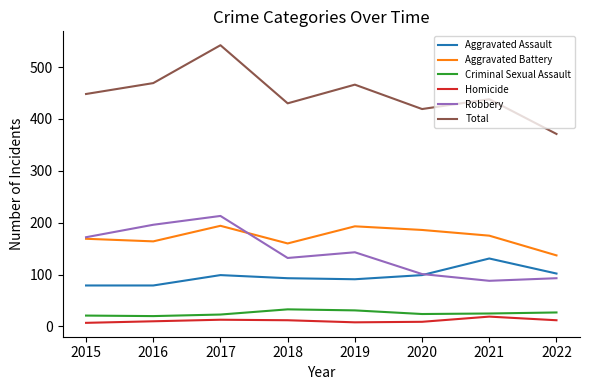

Does the chart display data point markers on the line(s)?

No